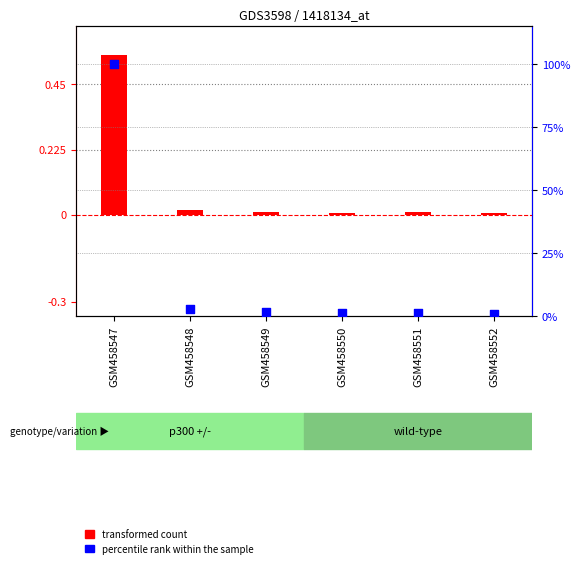

Is the value of transformed count at GSM458547 greater than the value of percentile rank within the sample at GSM458552?

No